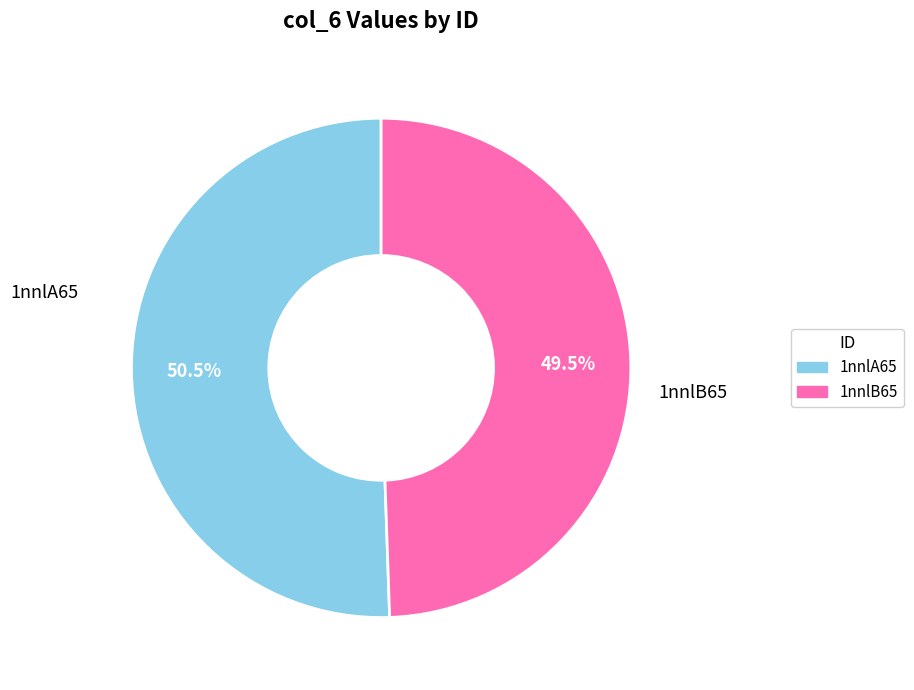

Which category accounts for the majority?

1nnlA65